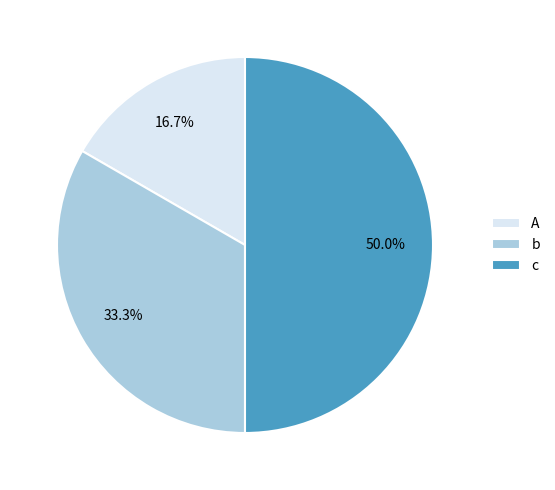

Rank the categories by value from lowest to highest.

A, b, c